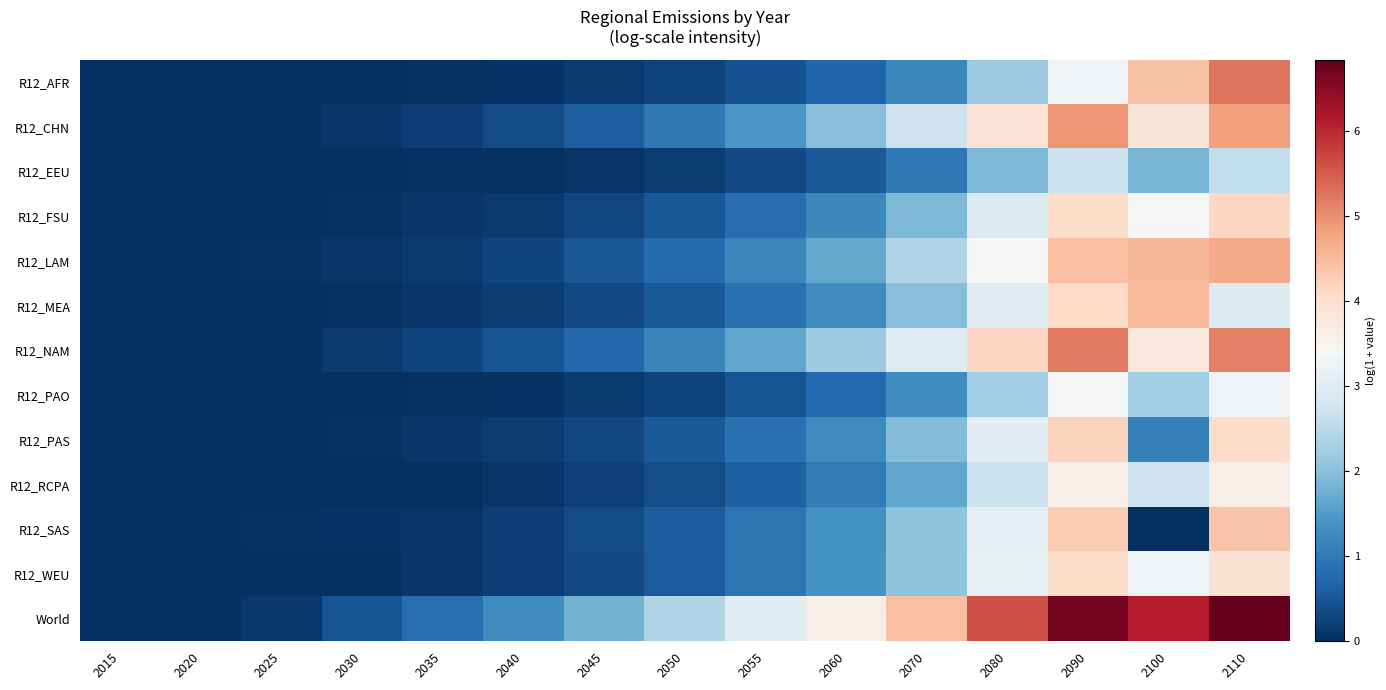

Reading left to right, extract all data points from this chart.

R12_AFR: 2015=0.0	2020=0.0	2025=0.0	2030=0.0	2035=0.0	2040=0.1	2045=0.1	2050=0.3	2055=0.4	2060=0.7	2070=1.2	2080=2.2	2090=3.3	2100=4.4	2110=5.2
R12_CHN: 2015=0.0	2020=0.0	2025=0.0	2030=0.1	2035=0.2	2040=0.4	2045=0.6	2050=1.0	2055=1.4	2060=2.0	2070=2.7	2080=3.8	2090=4.9	2100=3.8	2110=4.8
R12_EEU: 2015=0.0	2020=0.0	2025=0.0	2030=0.0	2035=0.0	2040=0.1	2045=0.1	2050=0.2	2055=0.3	2060=0.5	2070=1.0	2080=1.9	2090=2.7	2100=1.9	2110=2.6
R12_FSU: 2015=0.0	2020=0.0	2025=0.0	2030=0.0	2035=0.1	2040=0.2	2045=0.3	2050=0.5	2055=0.8	2060=1.2	2070=1.9	2080=2.9	2090=4.1	2100=3.4	2110=4.1
R12_LAM: 2015=0.0	2020=0.0	2025=0.0	2030=0.1	2035=0.2	2040=0.3	2045=0.5	2050=0.8	2055=1.2	2060=1.7	2070=2.4	2080=3.4	2090=4.4	2100=4.6	2110=4.7
R12_MEA: 2015=0.0	2020=0.0	2025=0.0	2030=0.1	2035=0.1	2040=0.2	2045=0.3	2050=0.5	2055=0.9	2060=1.3	2070=2.0	2080=3.0	2090=4.1	2100=4.5	2110=3.0
R12_NAM: 2015=0.0	2020=0.0	2025=0.0	2030=0.2	2035=0.3	2040=0.5	2045=0.7	2050=1.2	2055=1.6	2060=2.2	2070=3.0	2080=4.1	2090=5.2	2100=3.8	2110=5.1
R12_PAO: 2015=0.0	2020=0.0	2025=0.0	2030=0.0	2035=0.0	2040=0.1	2045=0.1	2050=0.3	2055=0.5	2060=0.8	2070=1.3	2080=2.3	2090=3.3	2100=2.3	2110=3.3
R12_PAS: 2015=0.0	2020=0.0	2025=0.0	2030=0.1	2035=0.1	2040=0.2	2045=0.3	2050=0.5	2055=0.9	2060=1.3	2070=1.9	2080=3.0	2090=4.2	2100=1.1	2110=4.0
R12_RCPA: 2015=0.0	2020=0.0	2025=0.0	2030=0.0	2035=0.0	2040=0.1	2045=0.2	2050=0.4	2055=0.6	2060=1.0	2070=1.6	2080=2.7	2090=3.6	2100=2.7	2110=3.6
R12_SAS: 2015=0.0	2020=0.0	2025=0.0	2030=0.1	2035=0.1	2040=0.2	2045=0.4	2050=0.6	2055=0.9	2060=1.3	2070=2.0	2080=3.1	2090=4.3	2100=0.0	2110=4.4
R12_WEU: 2015=0.0	2020=0.0	2025=0.0	2030=0.0	2035=0.1	2040=0.2	2045=0.3	2050=0.6	2055=0.9	2060=1.4	2070=2.1	2080=3.2	2090=4.0	2100=3.3	2110=3.9
World: 2015=0.0	2020=0.0	2025=0.1	2030=0.5	2035=0.8	2040=1.3	2045=1.8	2050=2.4	2055=3.0	2060=3.6	2070=4.4	2080=5.6	2090=6.7	2100=6.1	2110=6.8